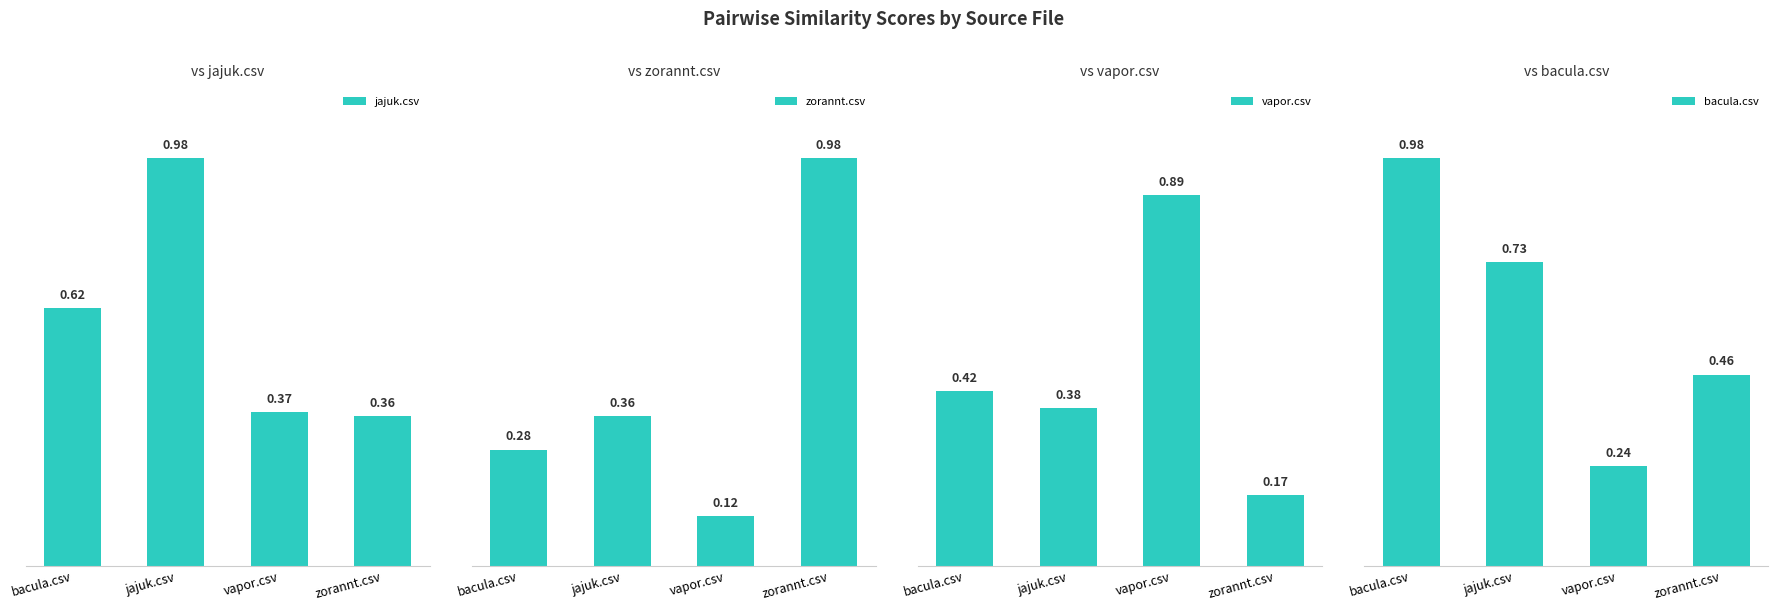

Reading left to right, what are all the values shown in this chart?

jajuk.csv: 0.6	1.0	0.4	0.4
zorannt.csv: 0.3	0.4	0.1	1.0
vapor.csv: 0.4	0.4	0.9	0.2
bacula.csv: 1.0	0.7	0.2	0.5